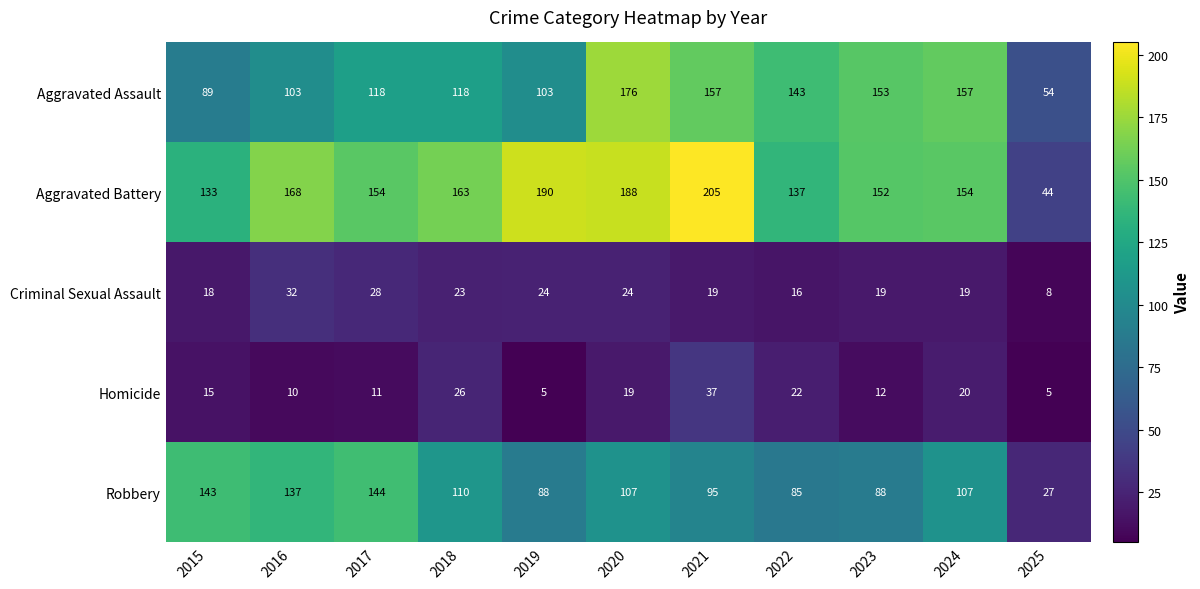

What is the approximate value of Criminal Sexual Assault at 2016?

32